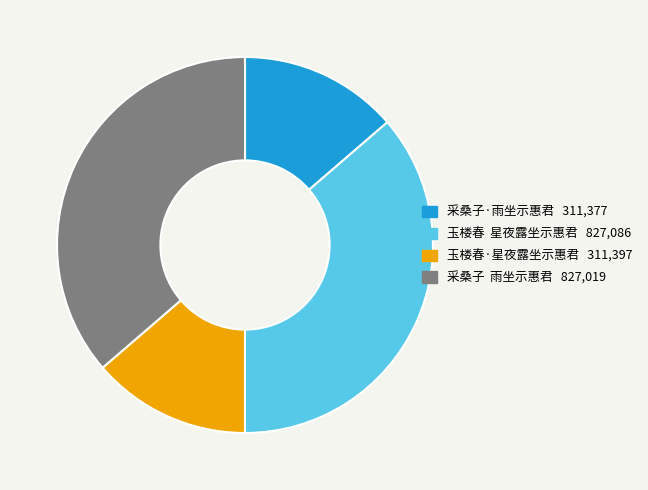

Does 采桑子·雨坐示惠君 represent more than half of the total?

No